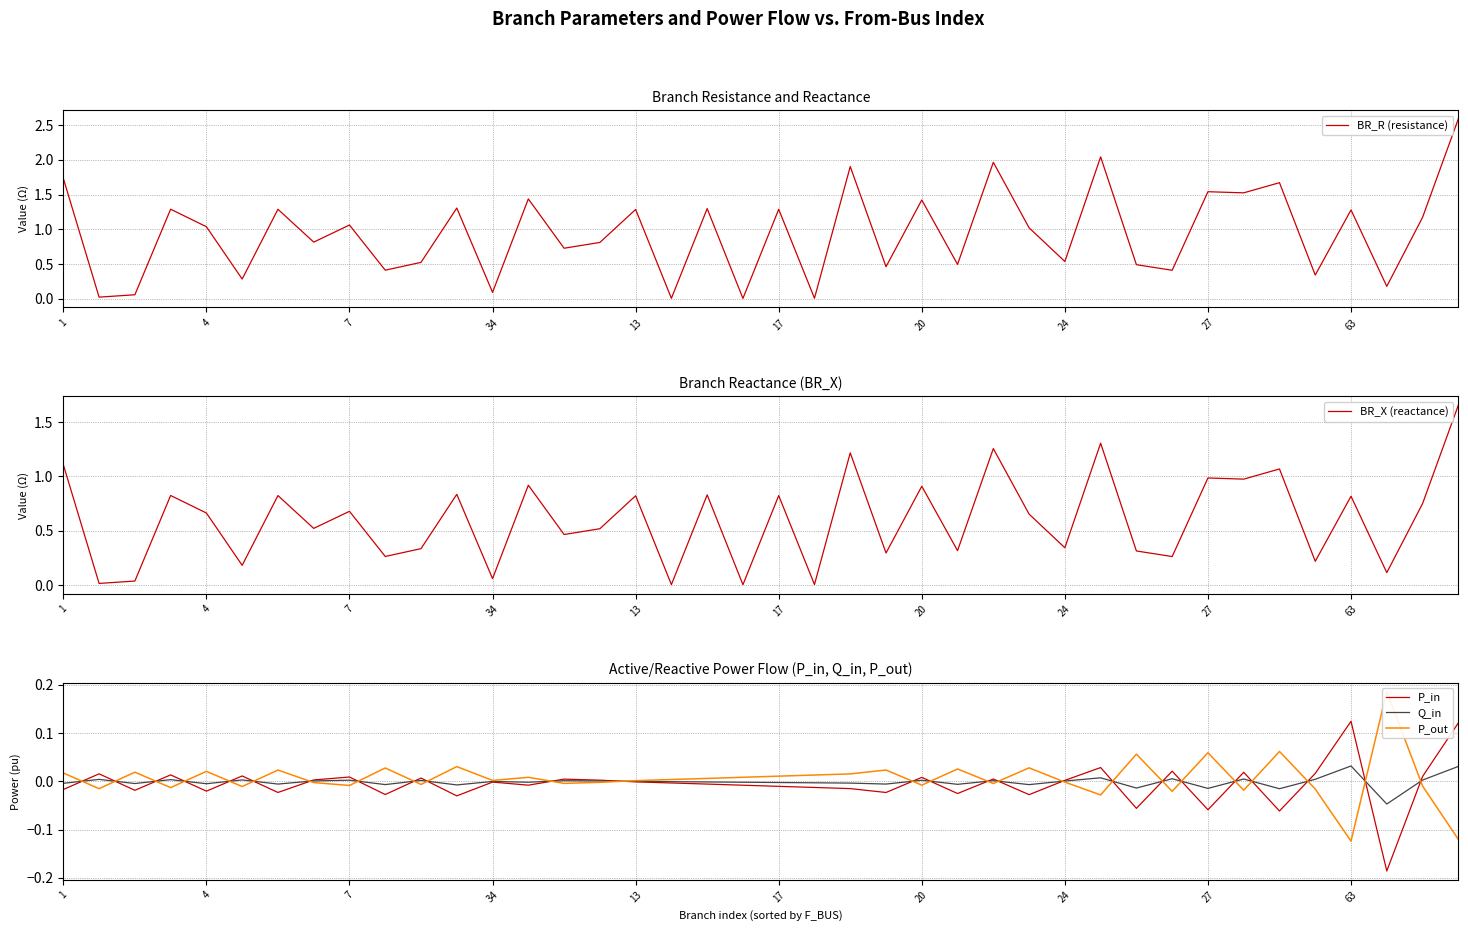

What is the maximum value shown in the chart?

2.6